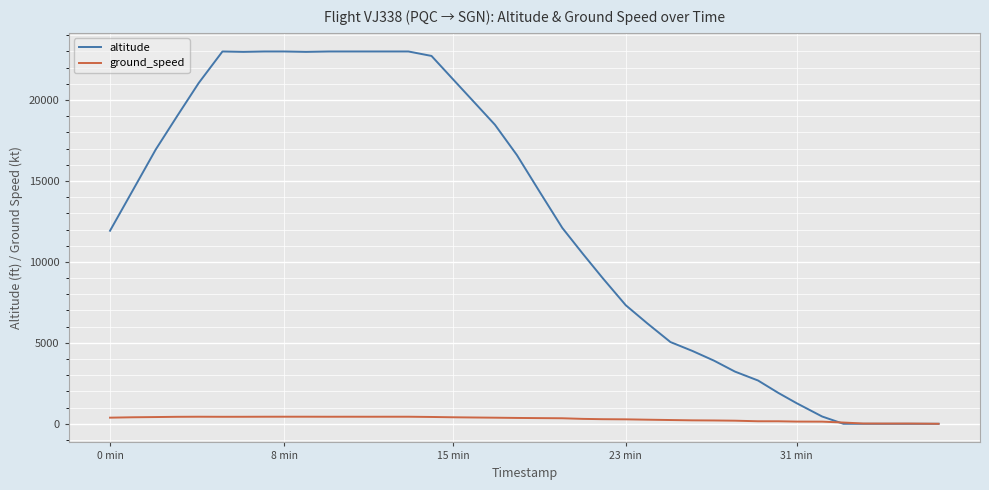

List the series in order of their peak value, highest first.

altitude, ground_speed